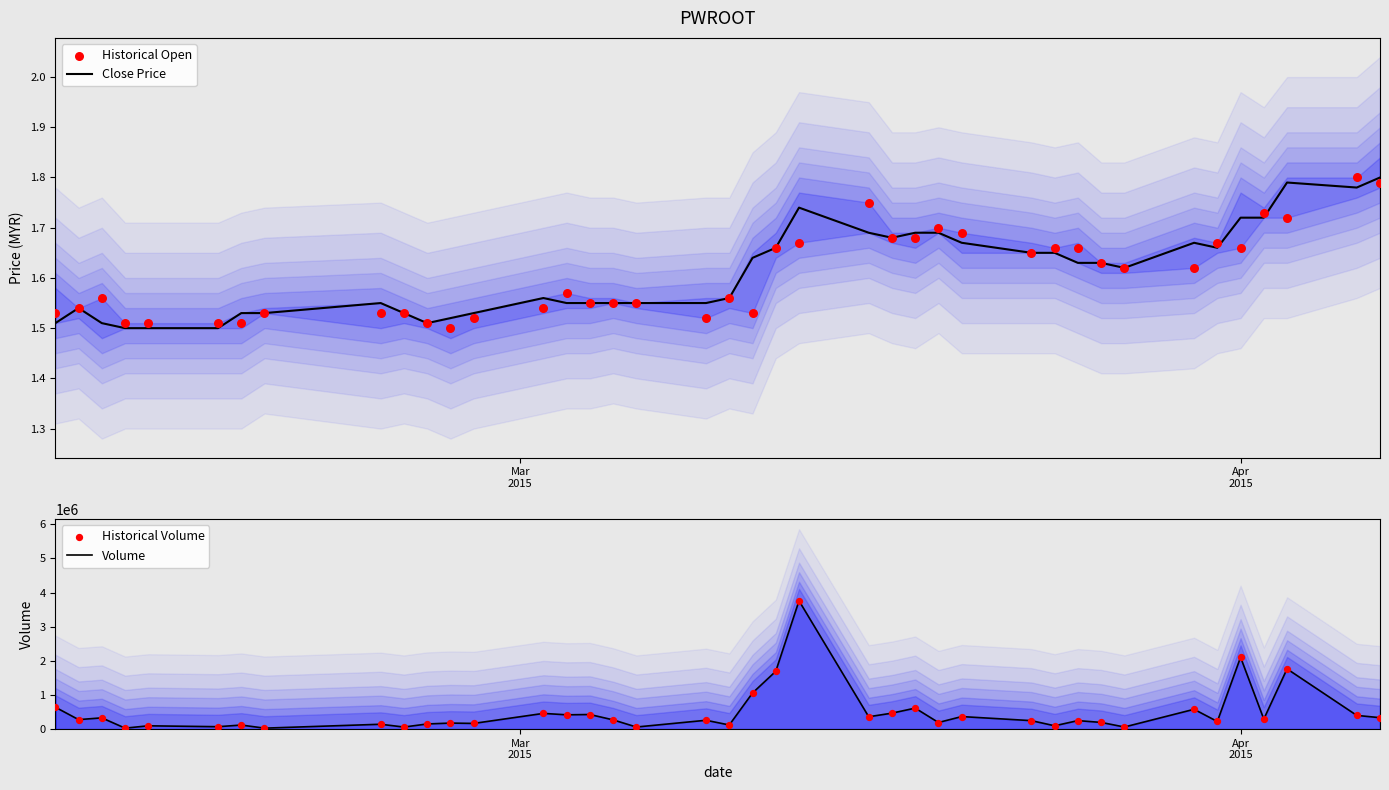

At how many categories does at least one series exceed 2896197?

1